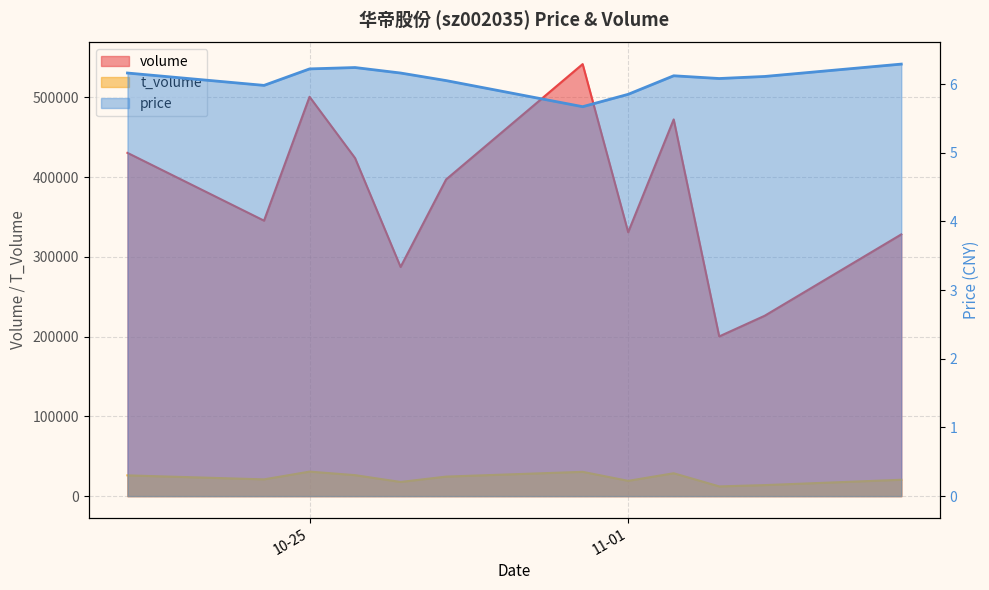

What are all the series names shown in the legend?

volume, t_volume, price